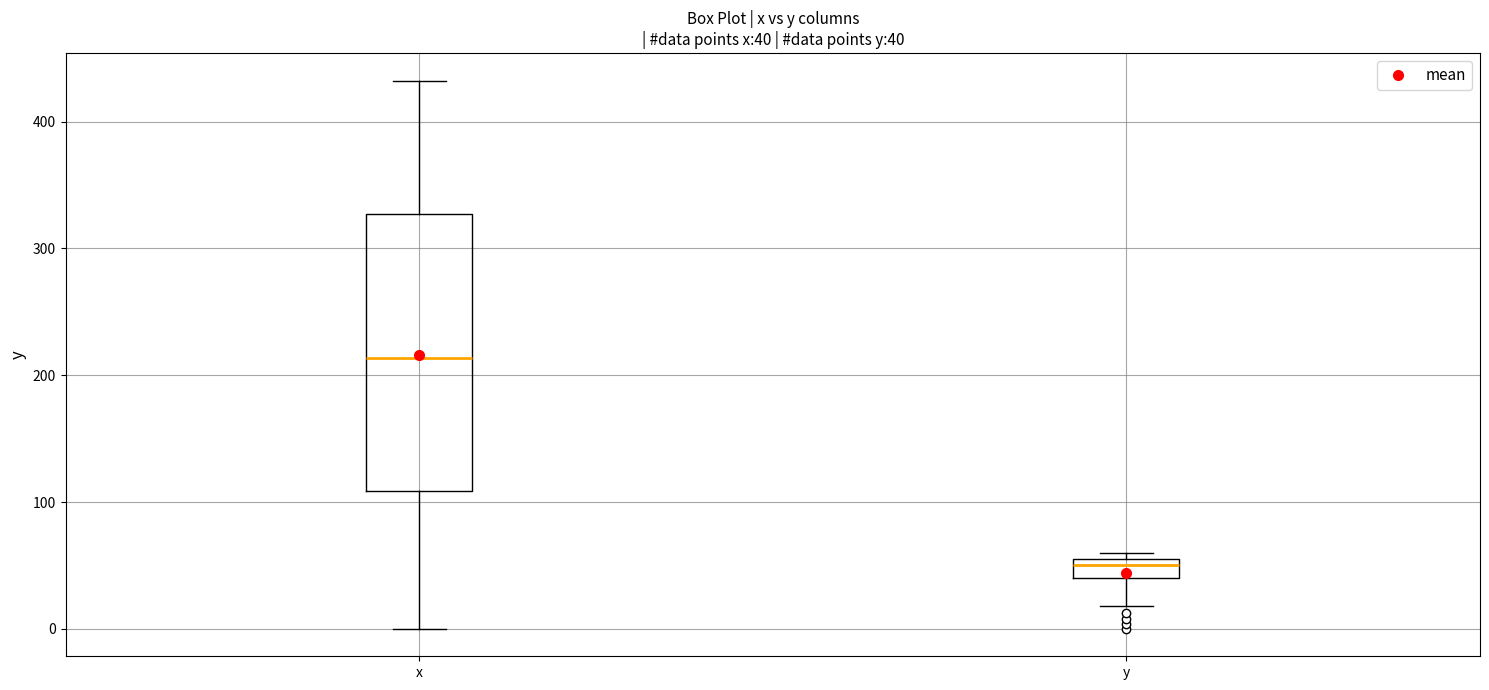

Which box is the tallest, from its lower edge to its upper edge?

x